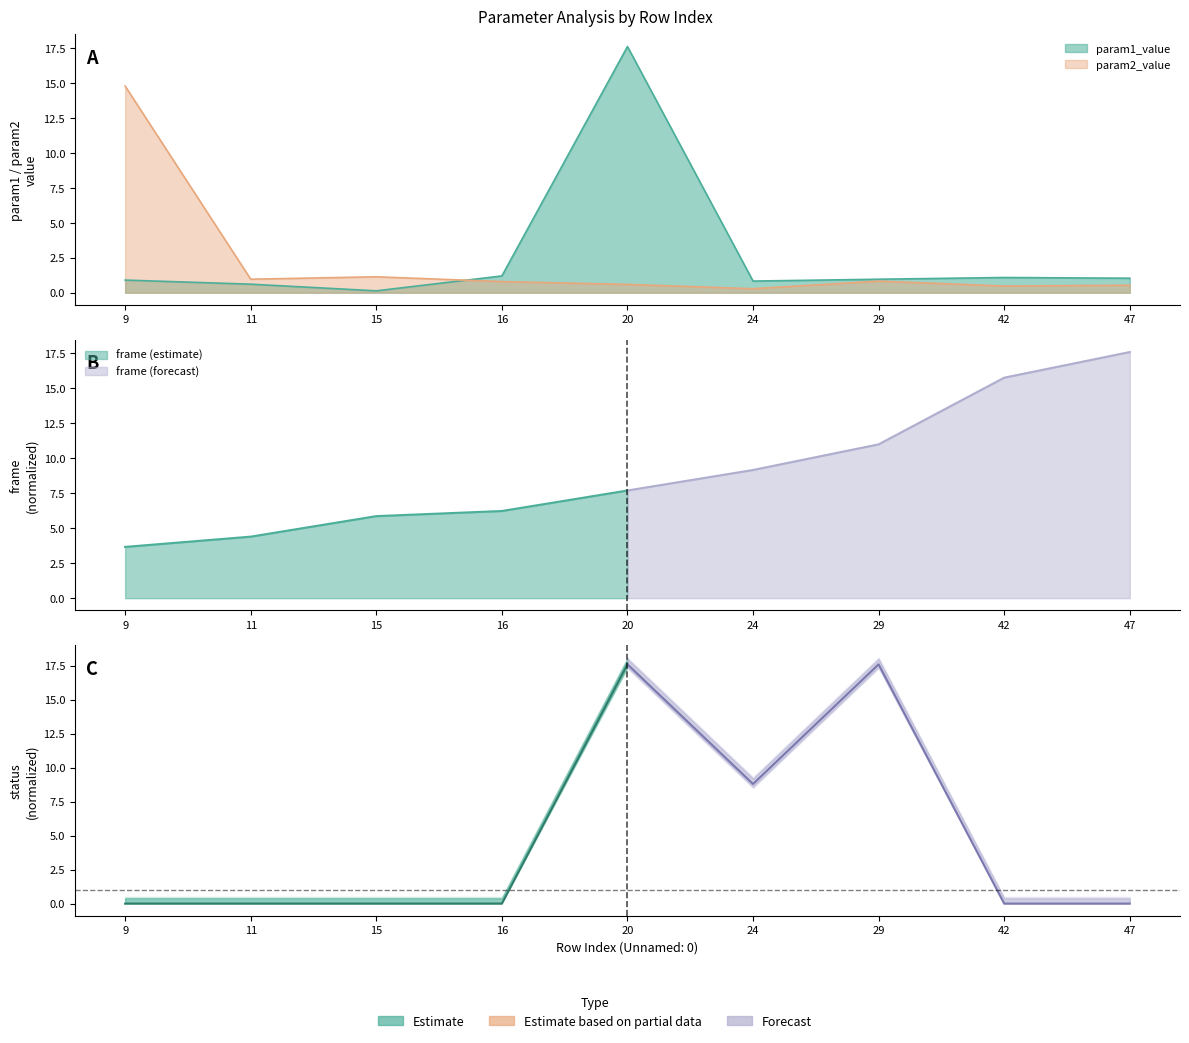

How many times do param2_value and param1_value cross each other?

1